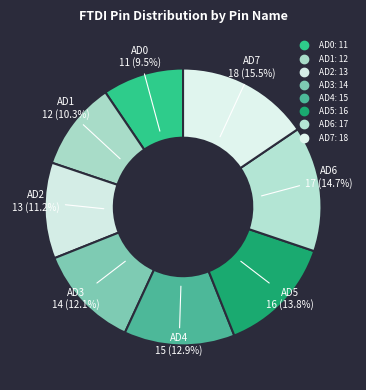

Which has a higher value, AD6 or AD2?

AD6